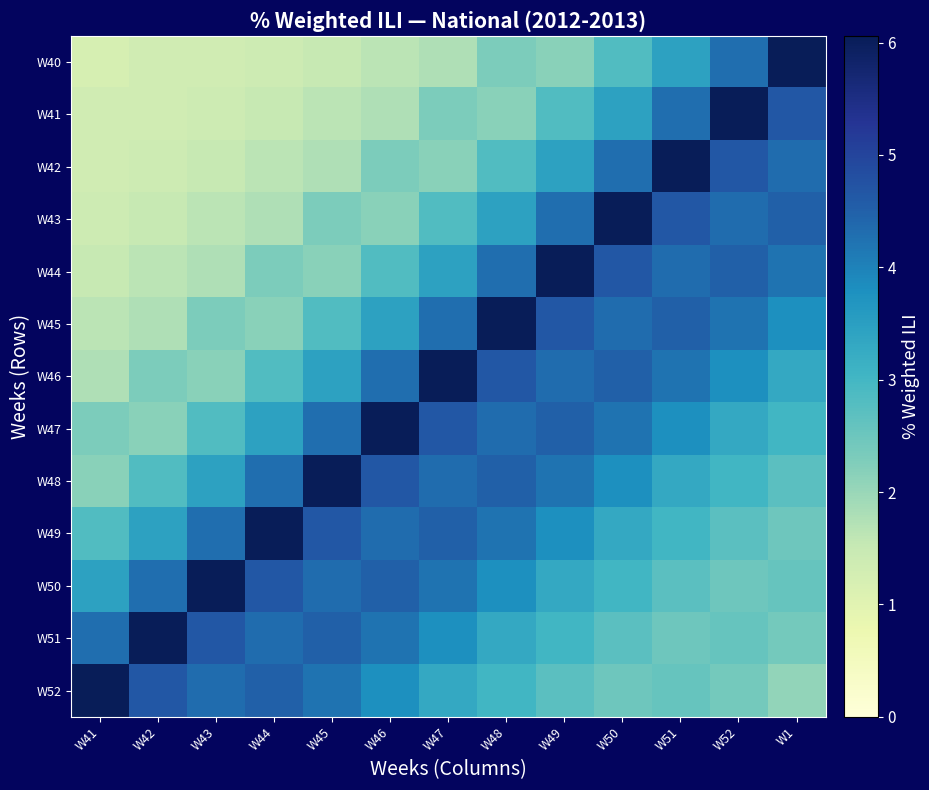

How many distinct data groups are displayed?

13